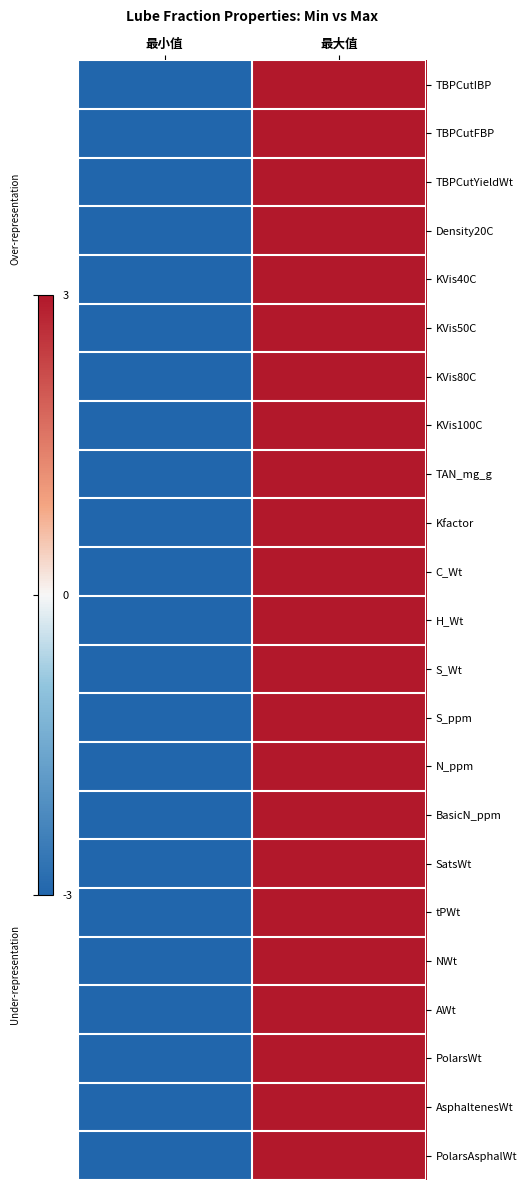

Rank the series at 最小值 from highest to lowest value.

TBPCutIBP, TBPCutFBP, TBPCutYieldWt, Density20C, KVis40C, KVis50C, KVis80C, KVis100C, TAN_mg_g, Kfactor, C_Wt, H_Wt, S_Wt, S_ppm, N_ppm, BasicN_ppm, SatsWt, tPWt, NWt, AWt, PolarsWt, AsphaltenesWt, PolarsAsphalWt